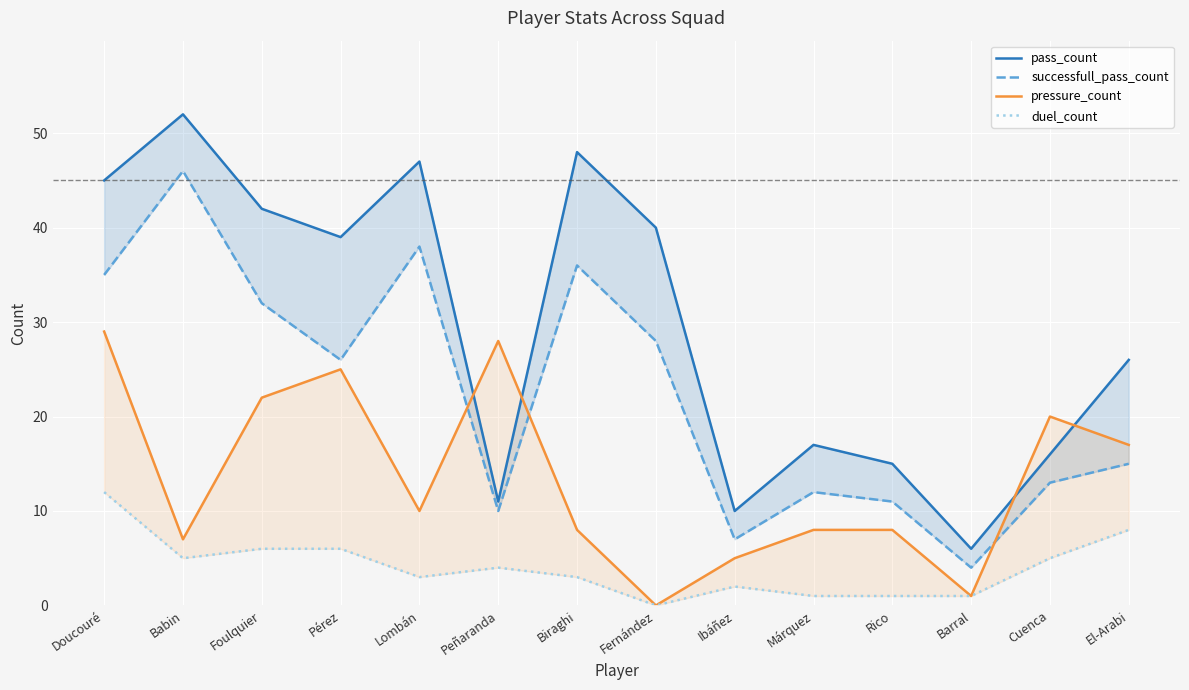

What are all the series names shown in the legend?

pass_count, successfull_pass_count, pressure_count, duel_count